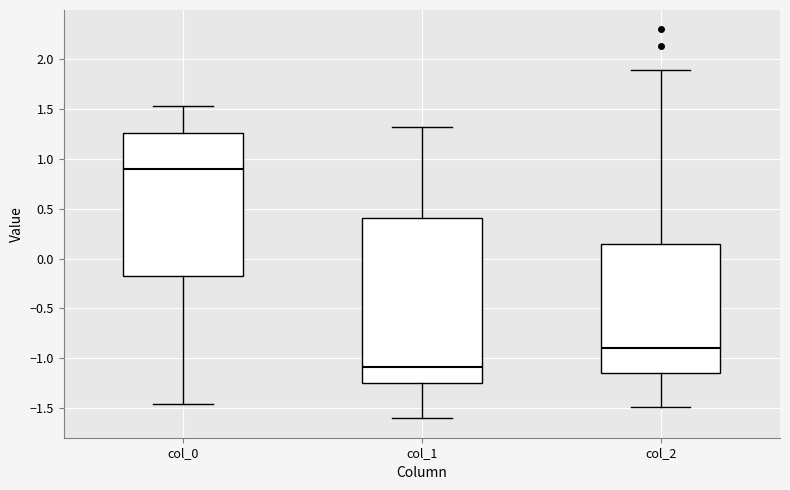

Which box has the lowest median line?

col_1